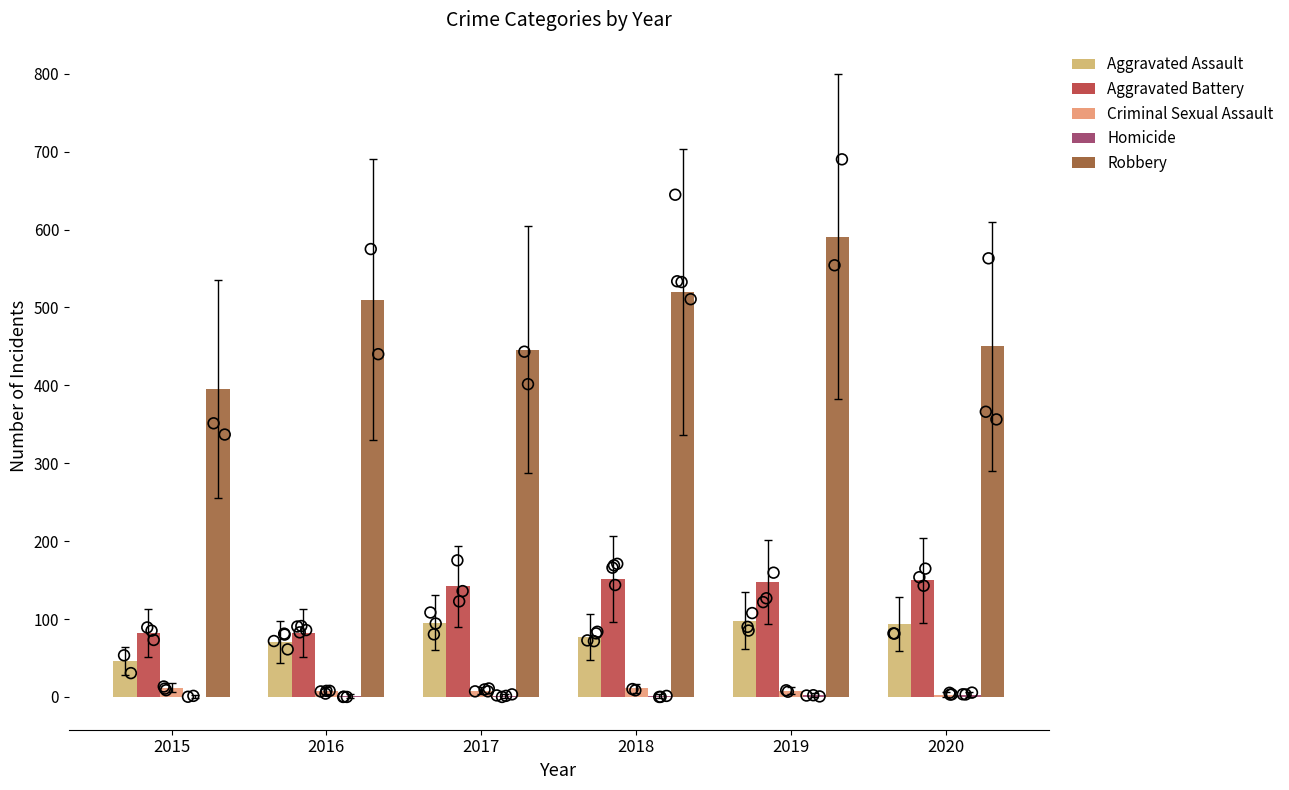

At how many categories does at least one series exceed 342?

6